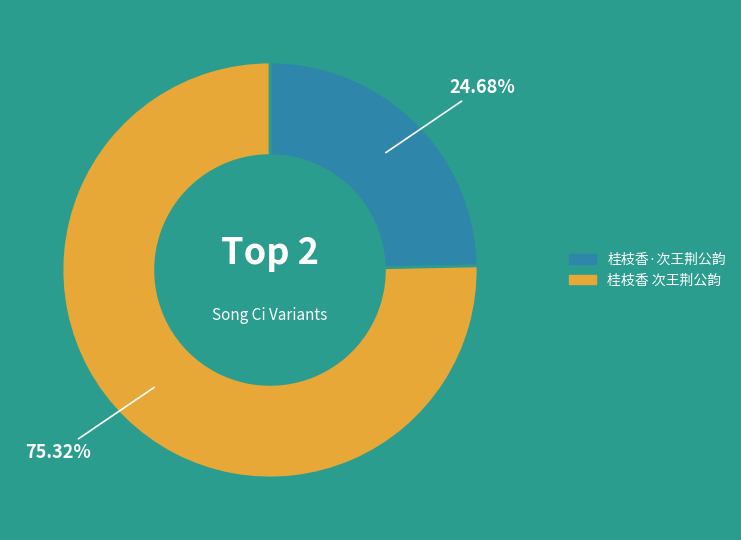

The 桂枝香 次王荆公韵 slice represents 75% of the pie. True or false?

True